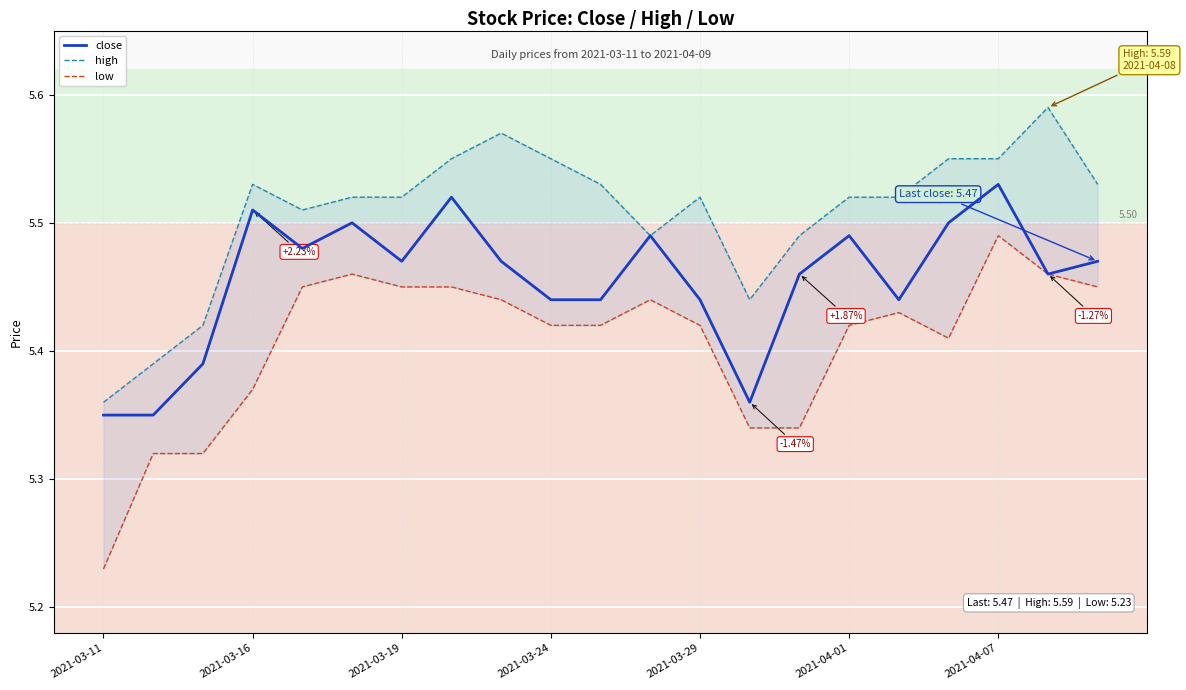

True or false: low has a value of 5.4 at 2021-04-01.

True